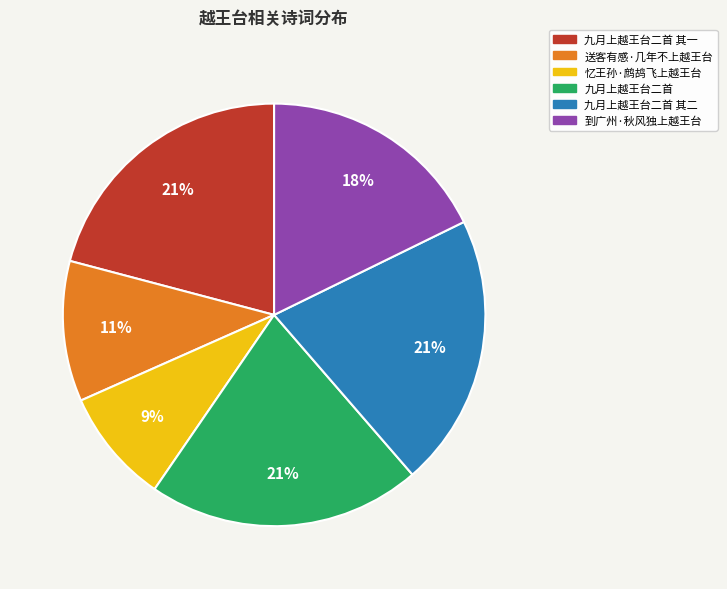

Is there any slice that represents more than half of the pie?

No